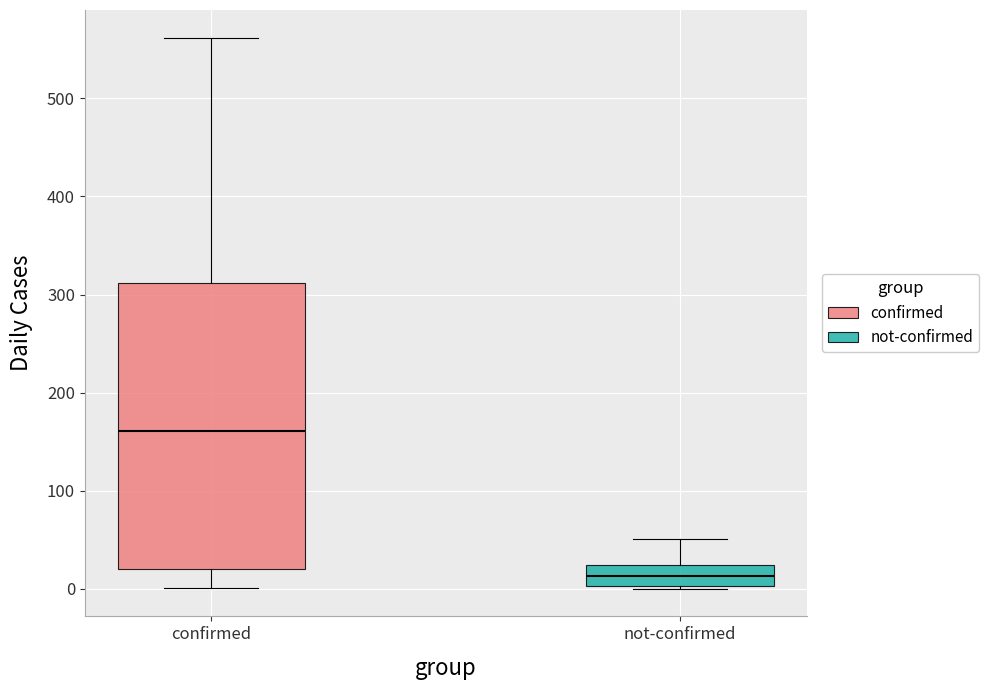

Where does the median line of the box for not-confirmed sit on the y-axis? The values are not printed on the chart, so give them approximately, as read against the axis.

10